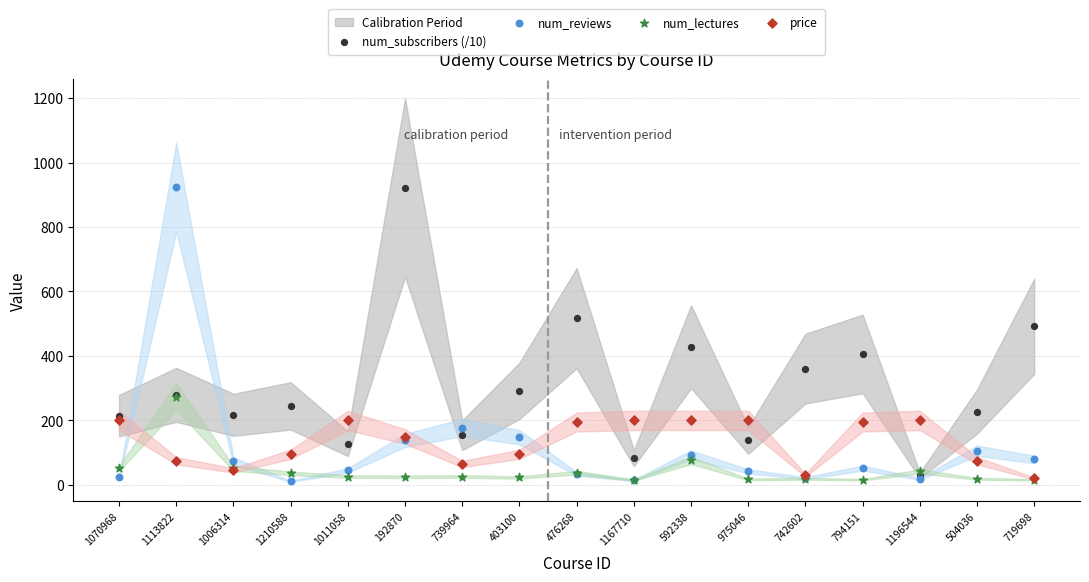

In the num_reviews series, what Y value is closest to 467?

178.0